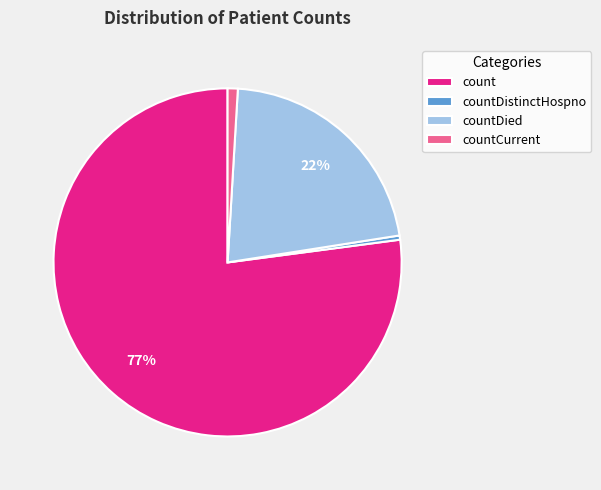

Is it true that countDistinctHospno is 0% of the pie?

True